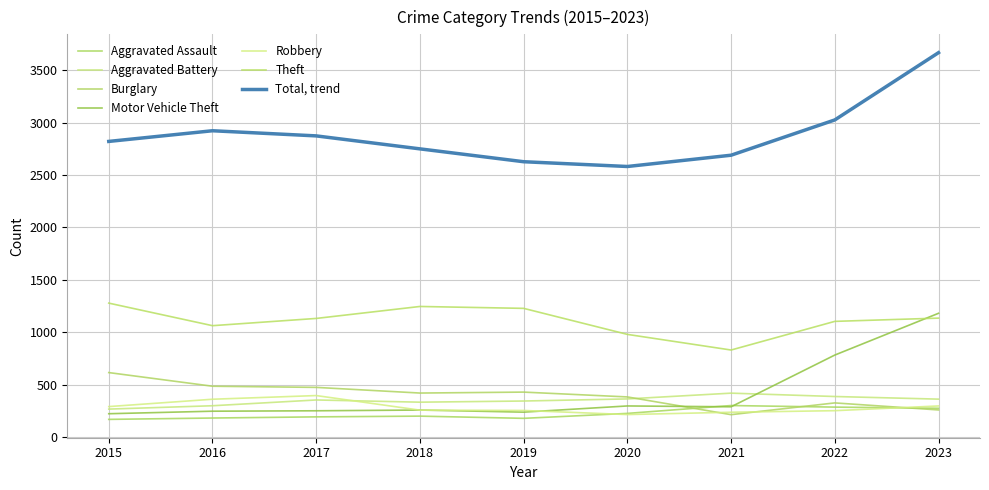

How many interior local valleys does the Burglary series have?

2